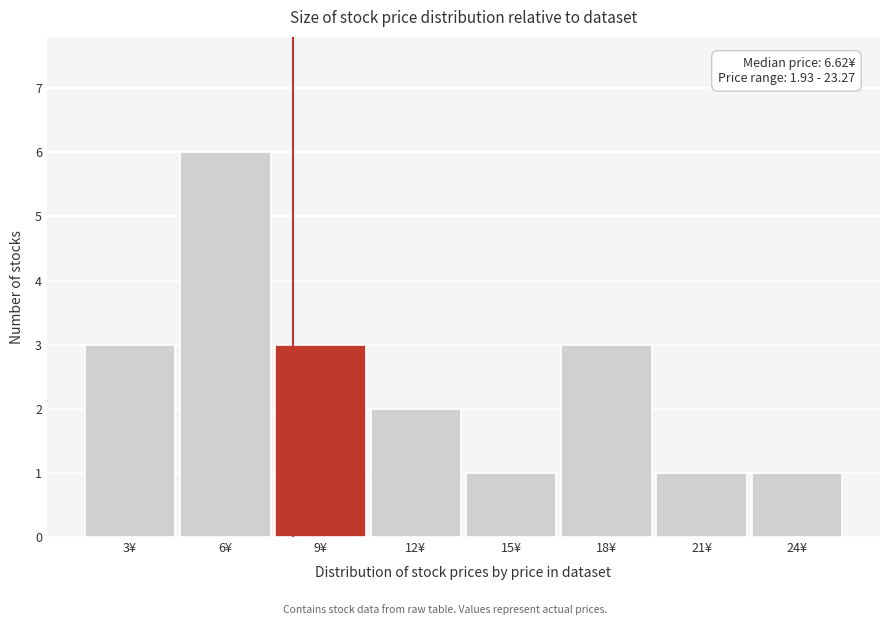

Reading right to left, extract all data points from this chart.

24¥=1	21¥=1	18¥=3	15¥=1	12¥=2	9¥=3	6¥=6	3¥=3